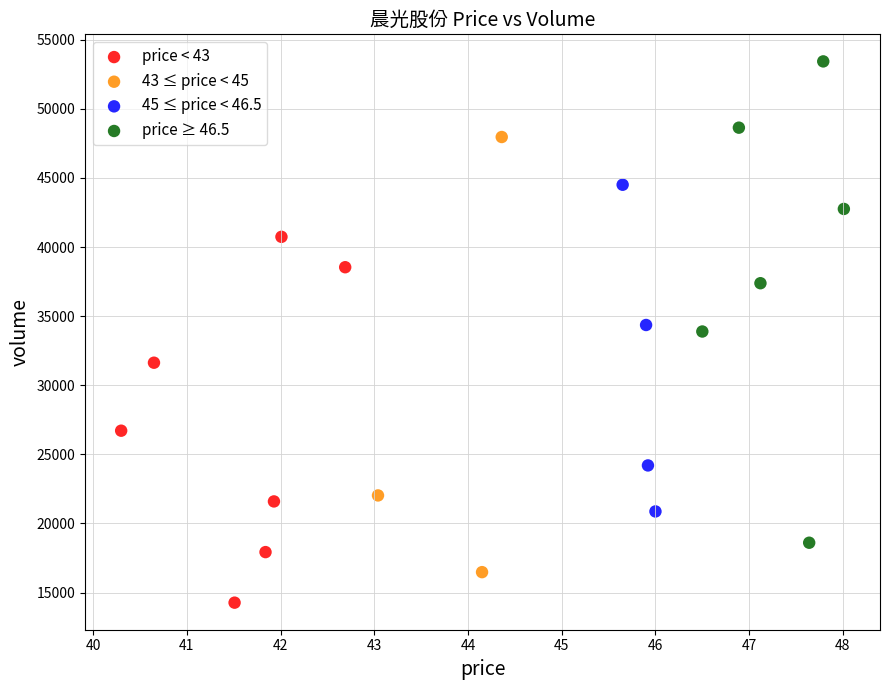

Which series contains the highest Y value?

price ≥ 46.5